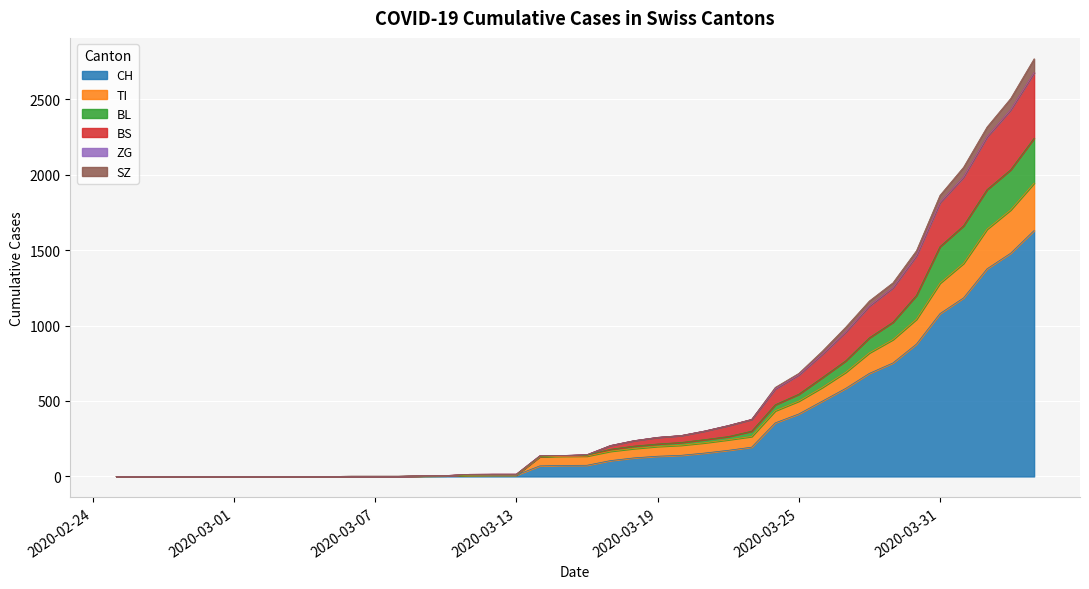

What is the label of the 29th point from the right?

2020-03-07